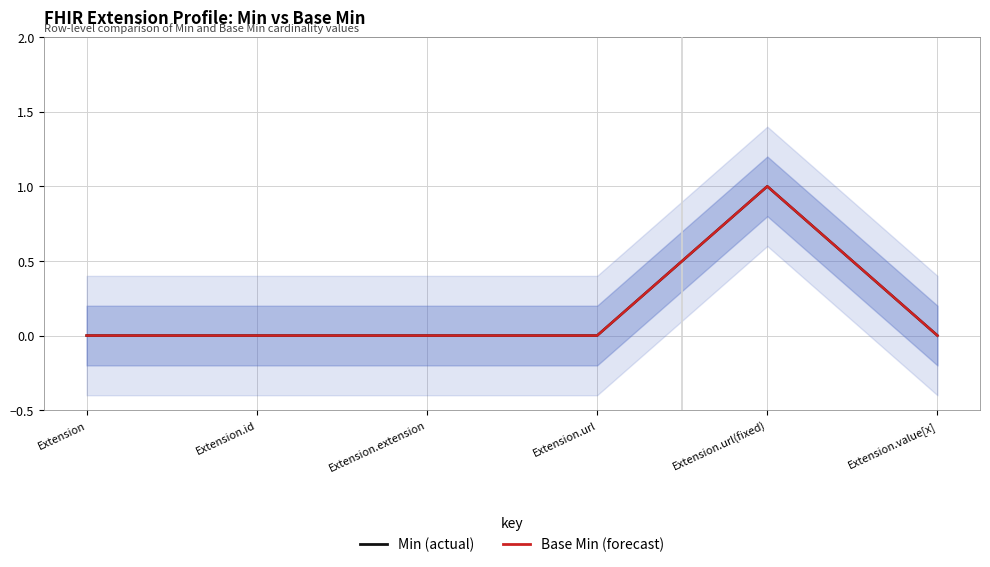

The Base Min series shows 1 at Extension.id. True or false?

False